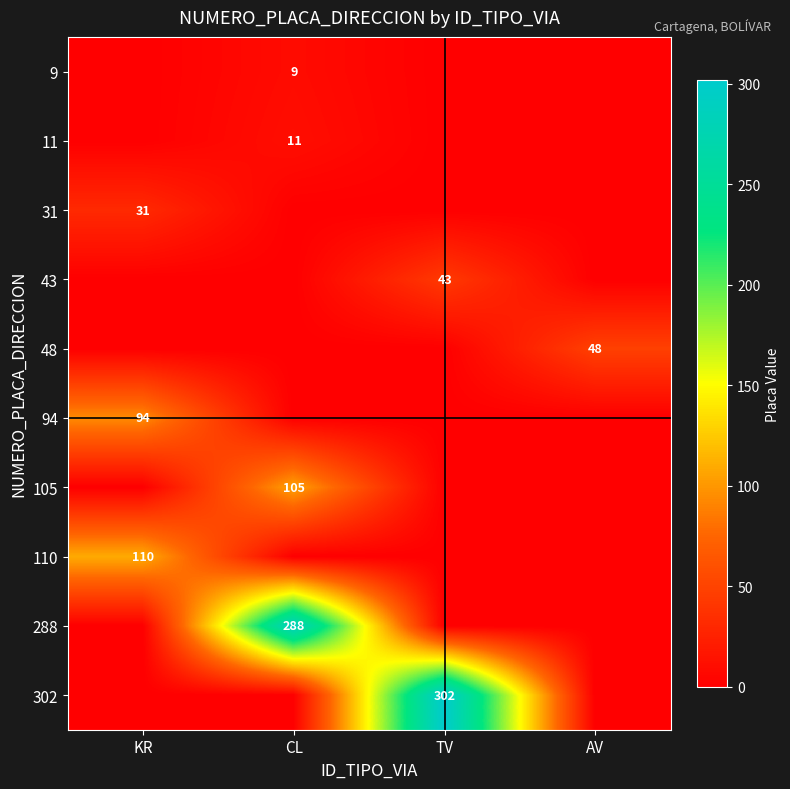

True or false: 43 has a value of 70 at TV.

False